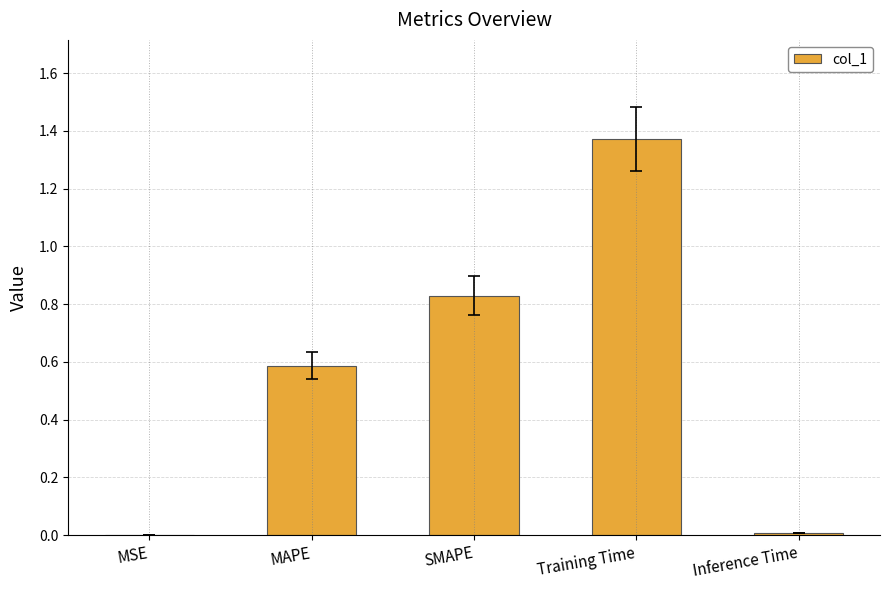

What is the change in value from SMAPE to Training Time?

+0.5